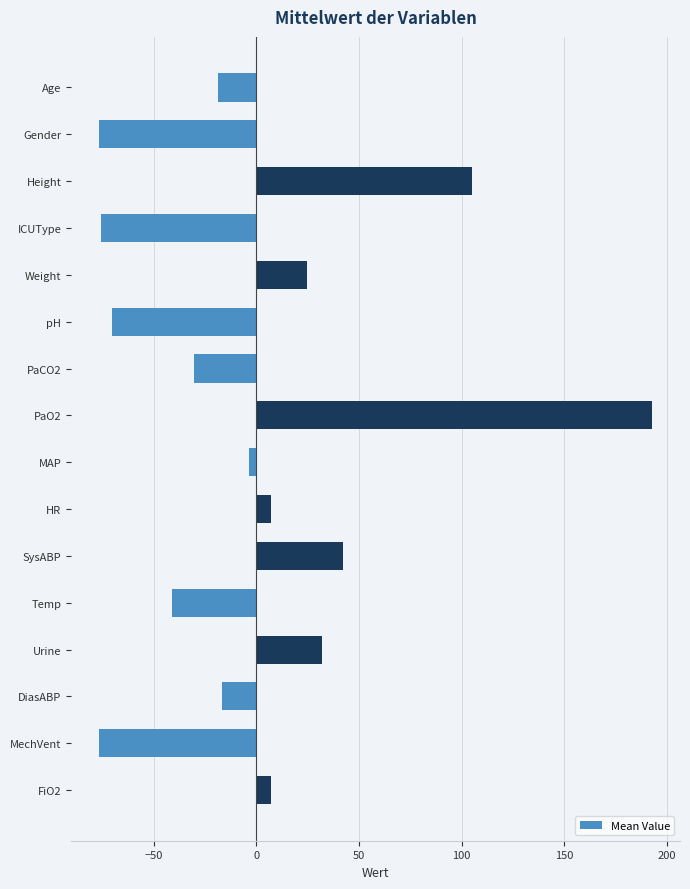

How many values are below -3?

9